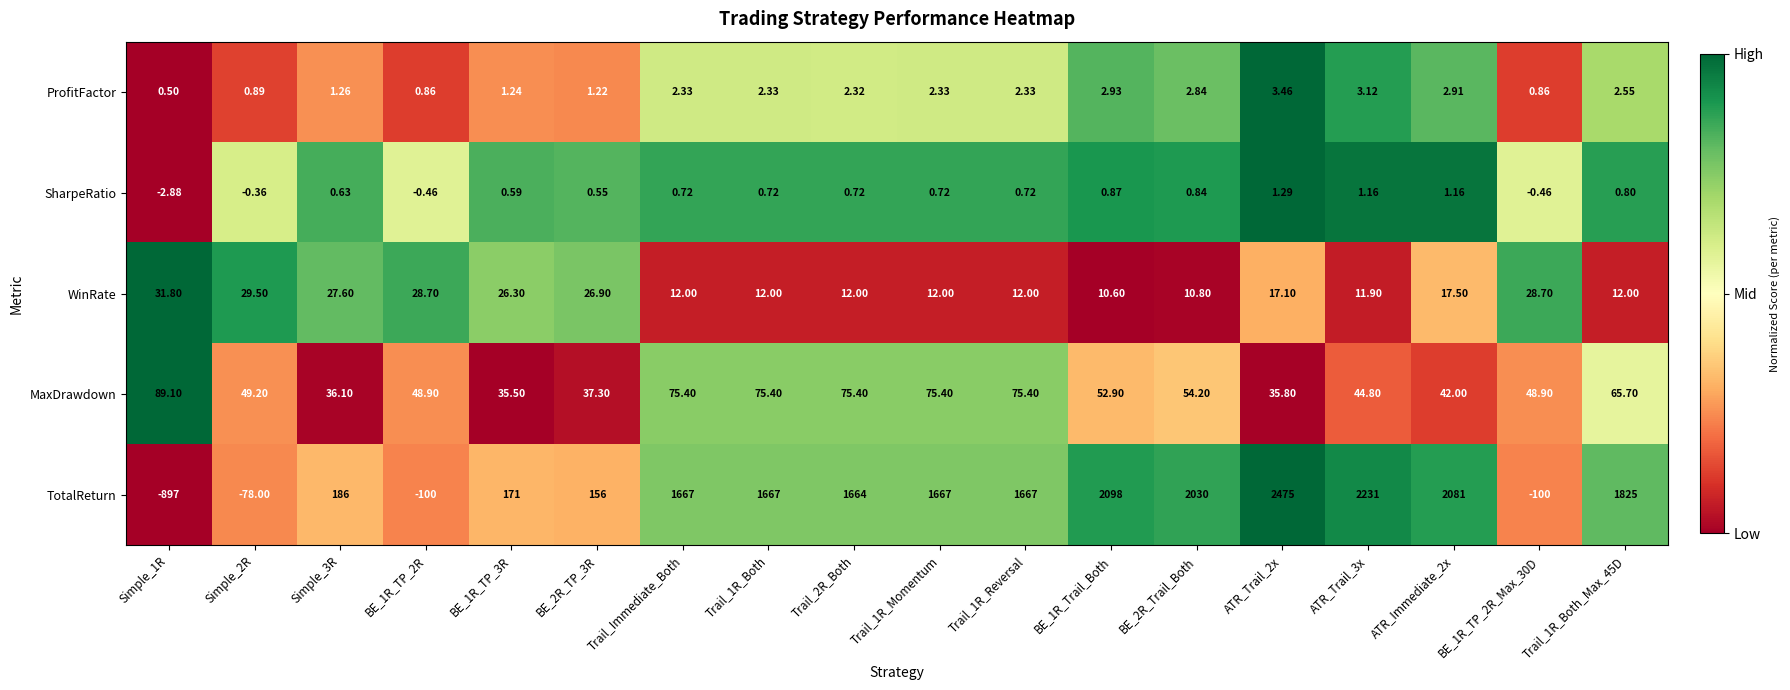

Between Simple_1R and ATR_Trail_2x, which series saw the biggest shift?

TotalReturn